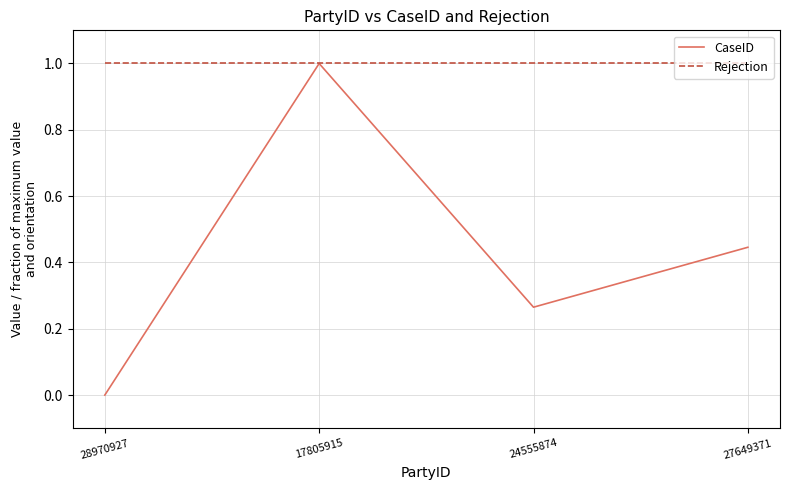

What is the spread (max minus min) of values at 24555874?

0.7